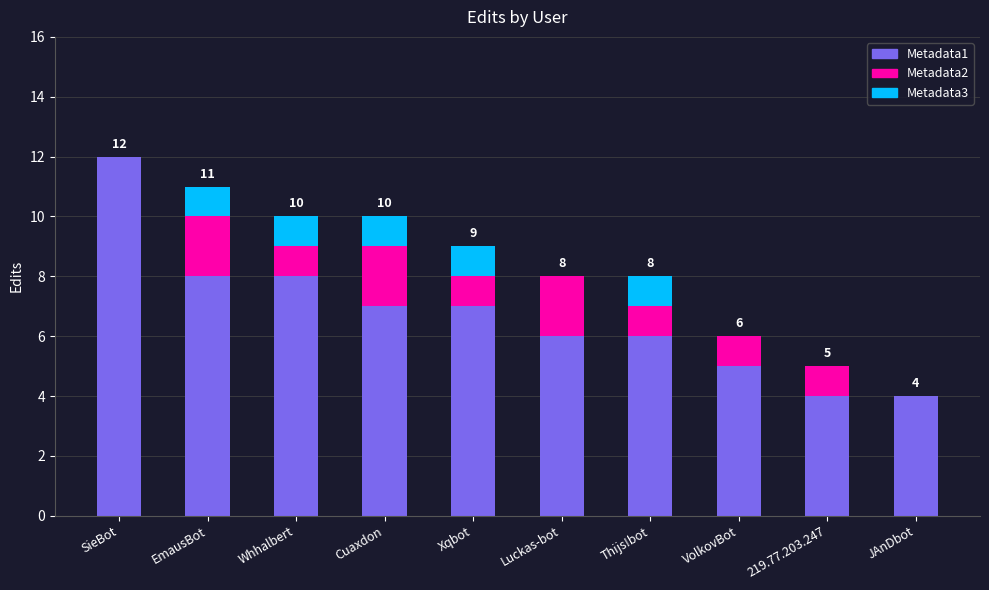

What is the sum of the Metadata1 values at EmausBot and Luckas-bot?

14